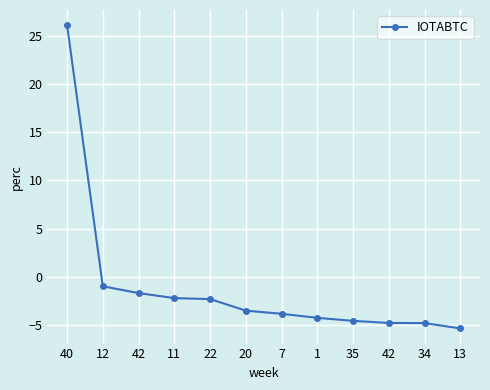

Is this an area chart (filled region under the line)?

No